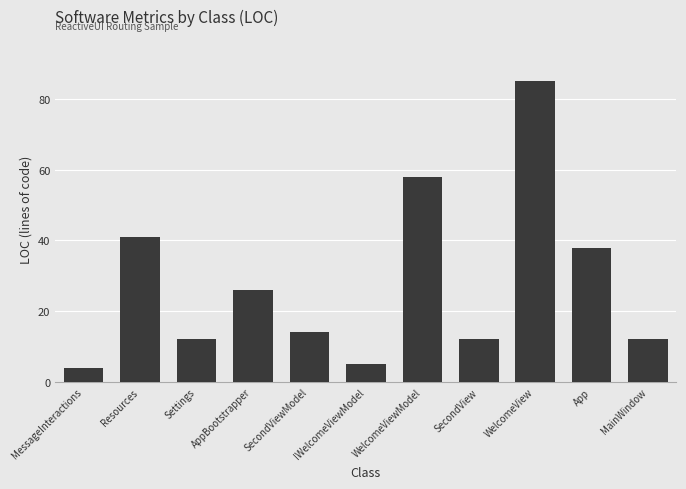

Read the value at SecondViewModel, to the nearest 10.

10